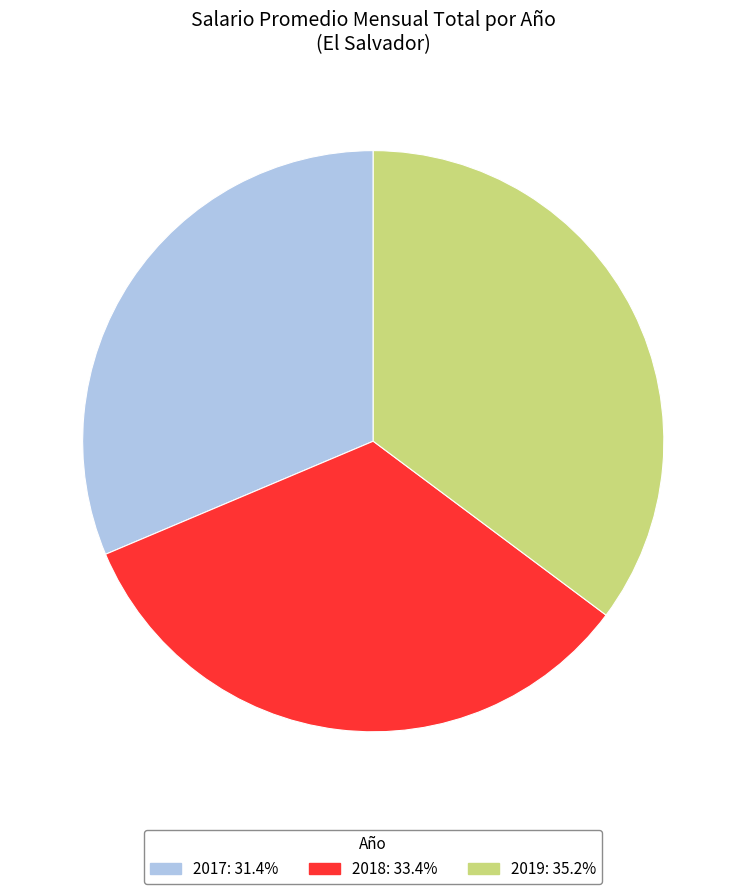

Which category has the biggest portion of the pie?

2019